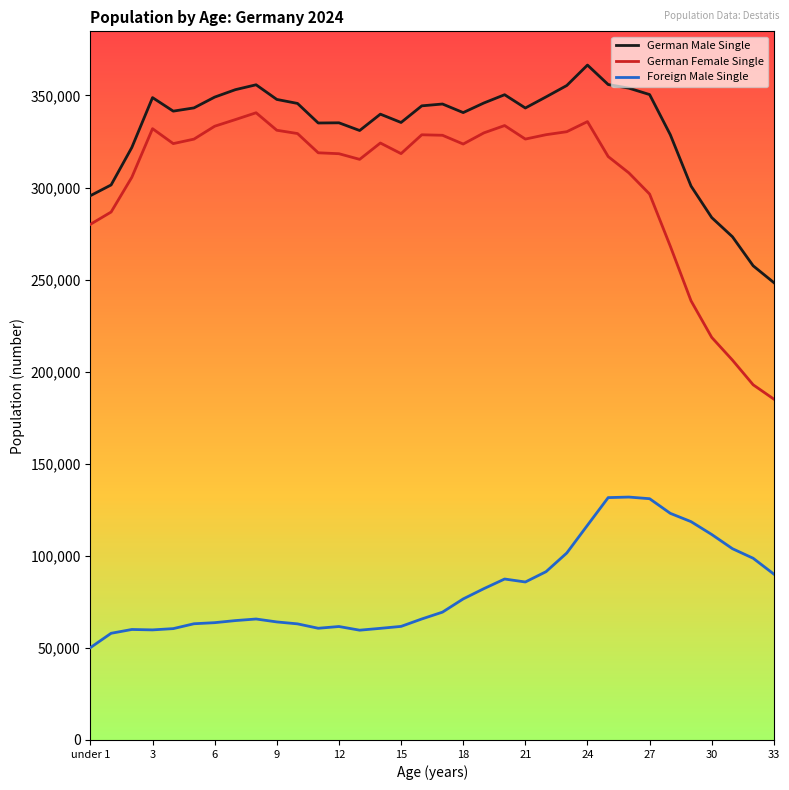

True or false: German Female Single and Foreign Male Single cross at least once.

False